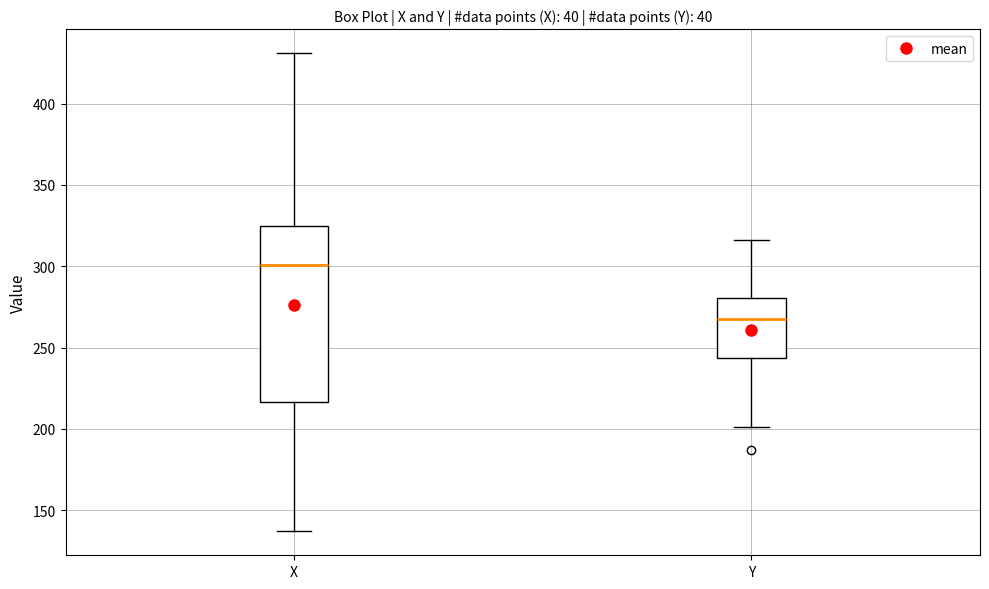

Which box's median line is the highest?

X